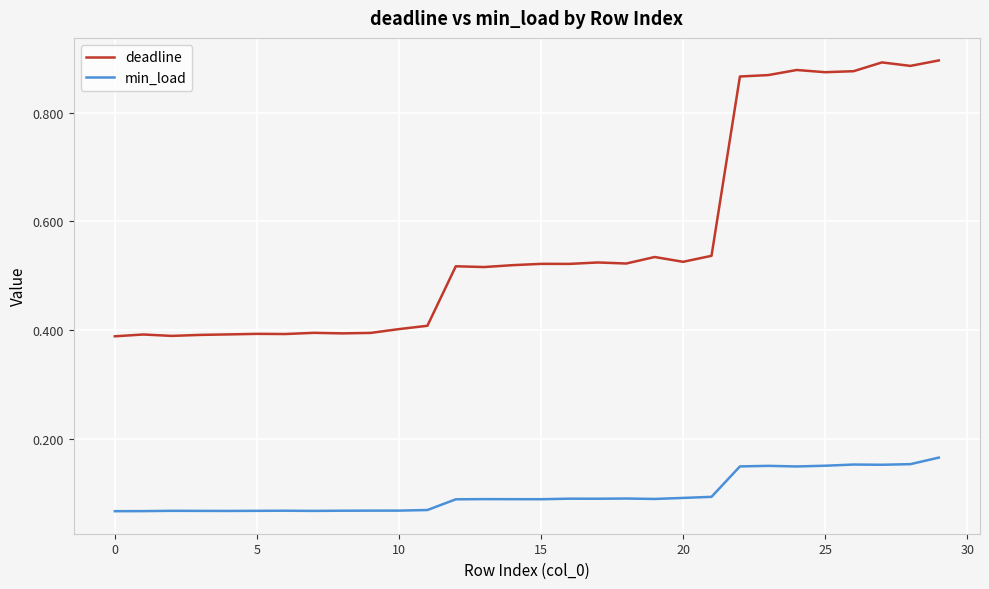

What is the sum of all min_load values?

2.9